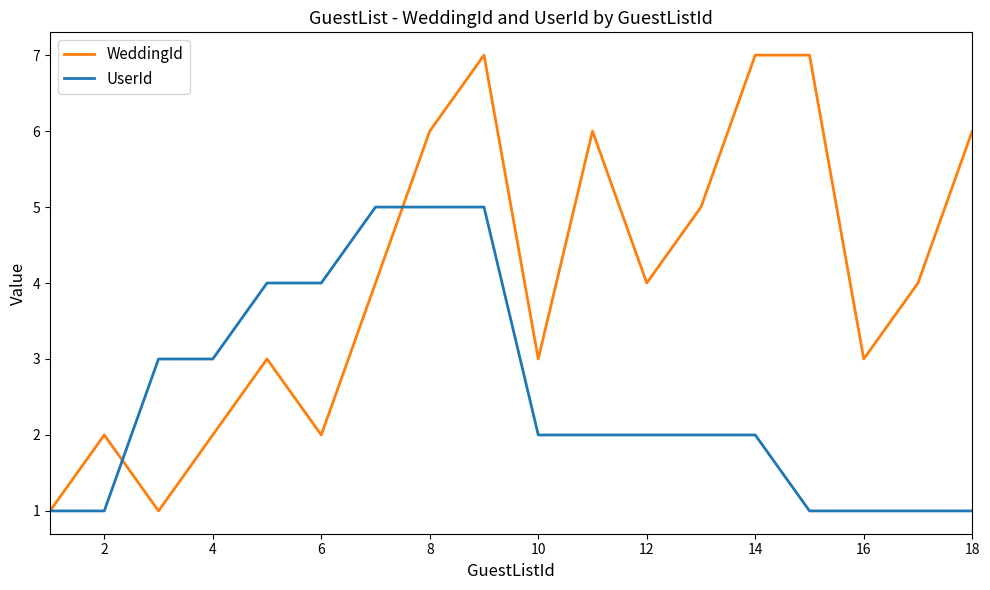

What is the minimum value shown in the chart?

1